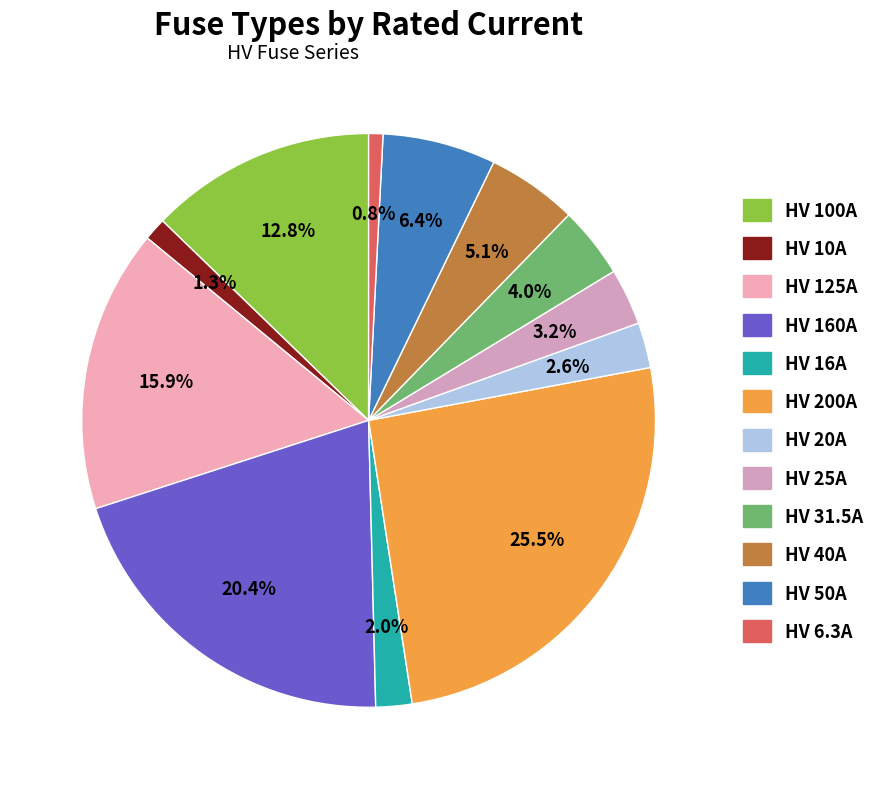

To the nearest percent, what is the average slice percentage?

8%